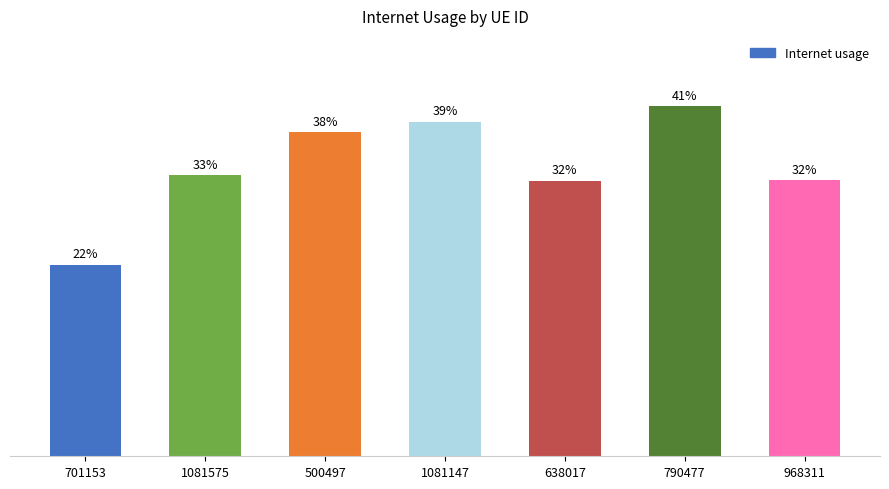

Rank the categories by value from lowest to highest.

701153, 638017, 968311, 1081575, 500497, 1081147, 790477